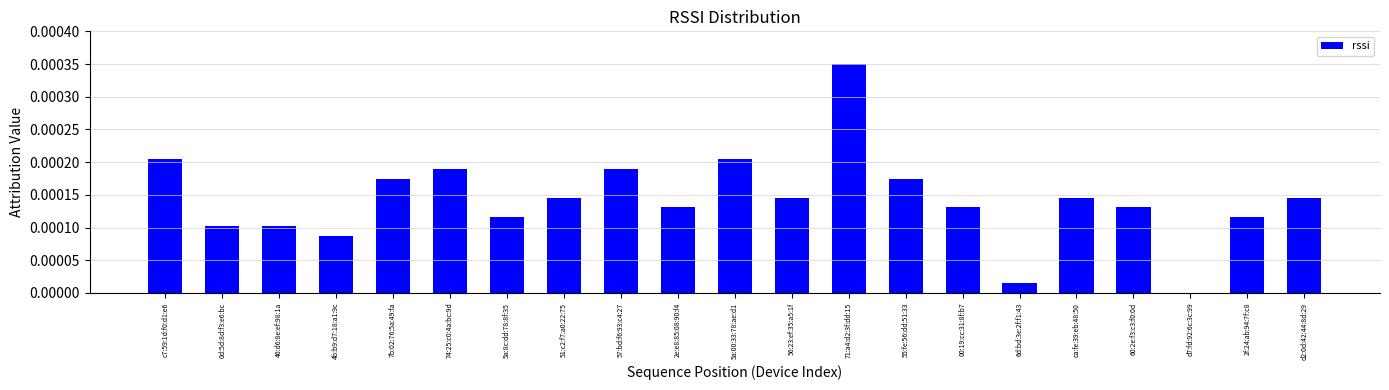

The value at 57:bd:f6:93:c4:27 is 0.0. True or false?

True